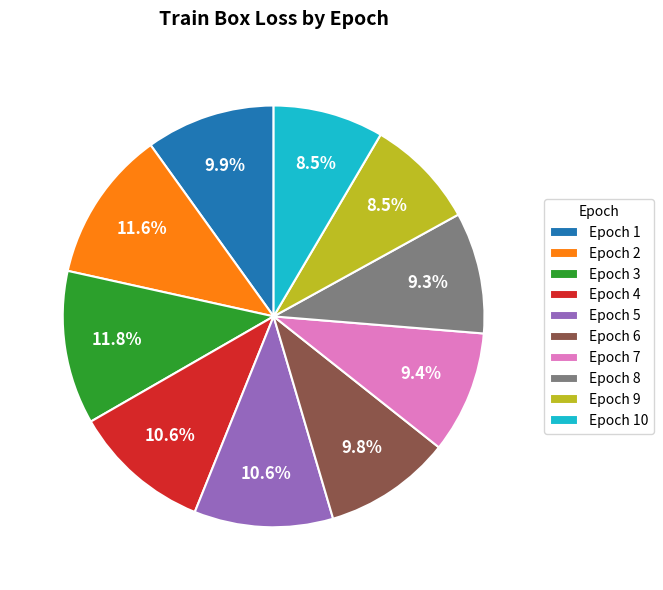

Is there a majority slice in this chart?

No